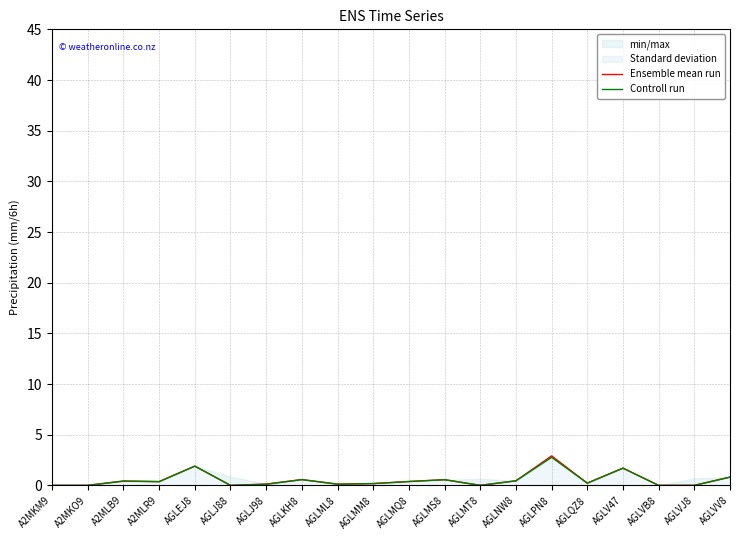

What position from the left is A2MLR9?

4